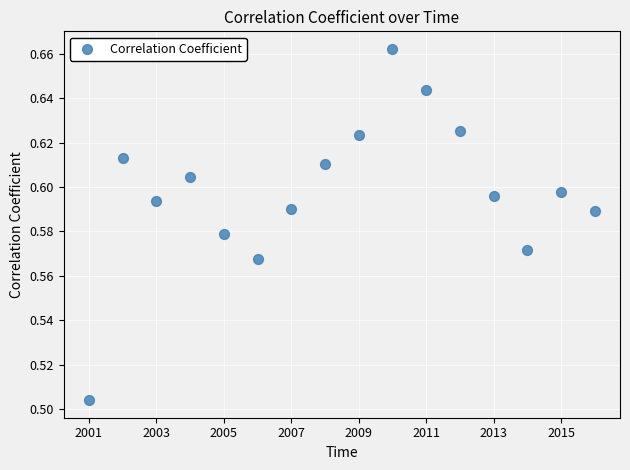

What is the range of X values (max minus min)?

15.0